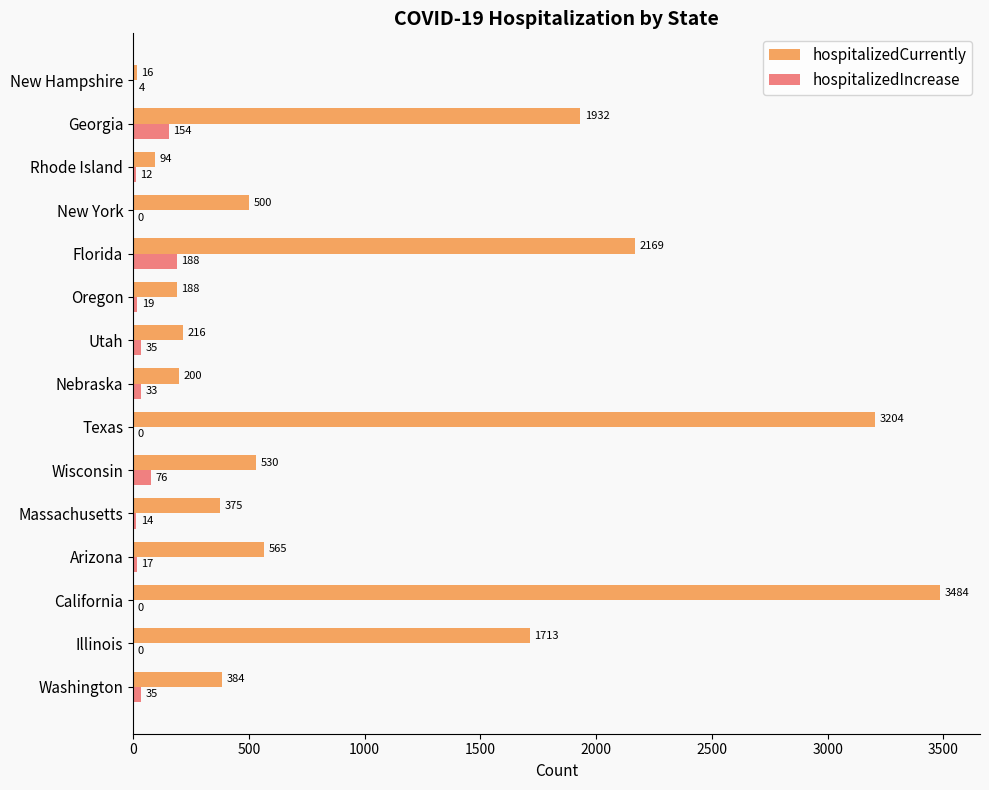

Which label corresponds to the largest value in the chart?

California